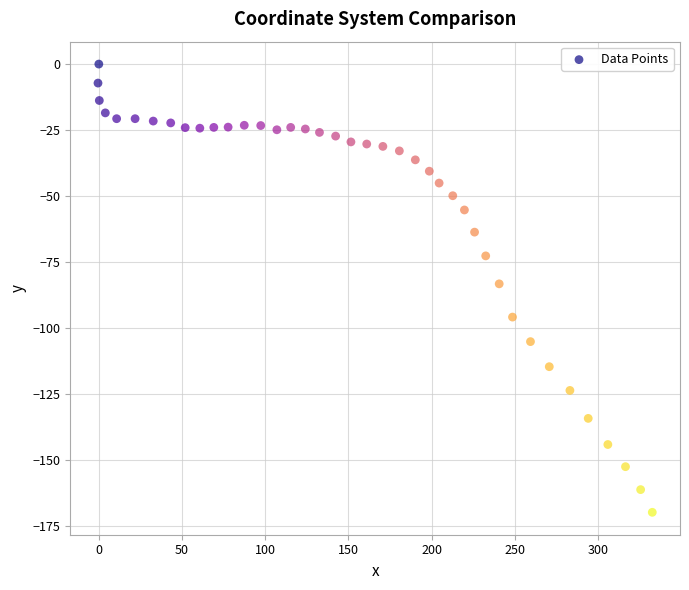

What is the range of Y values (max minus min)?

169.9